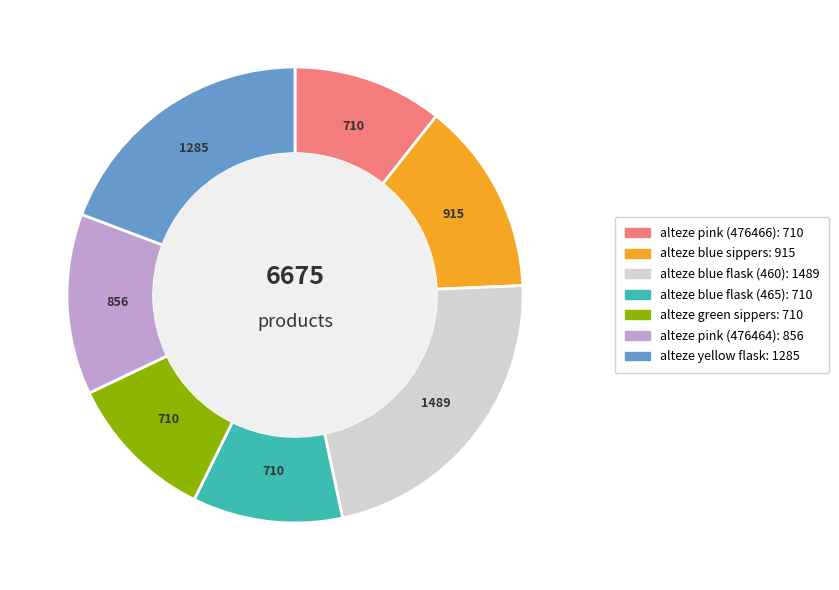

Does any single category account for the majority?

No